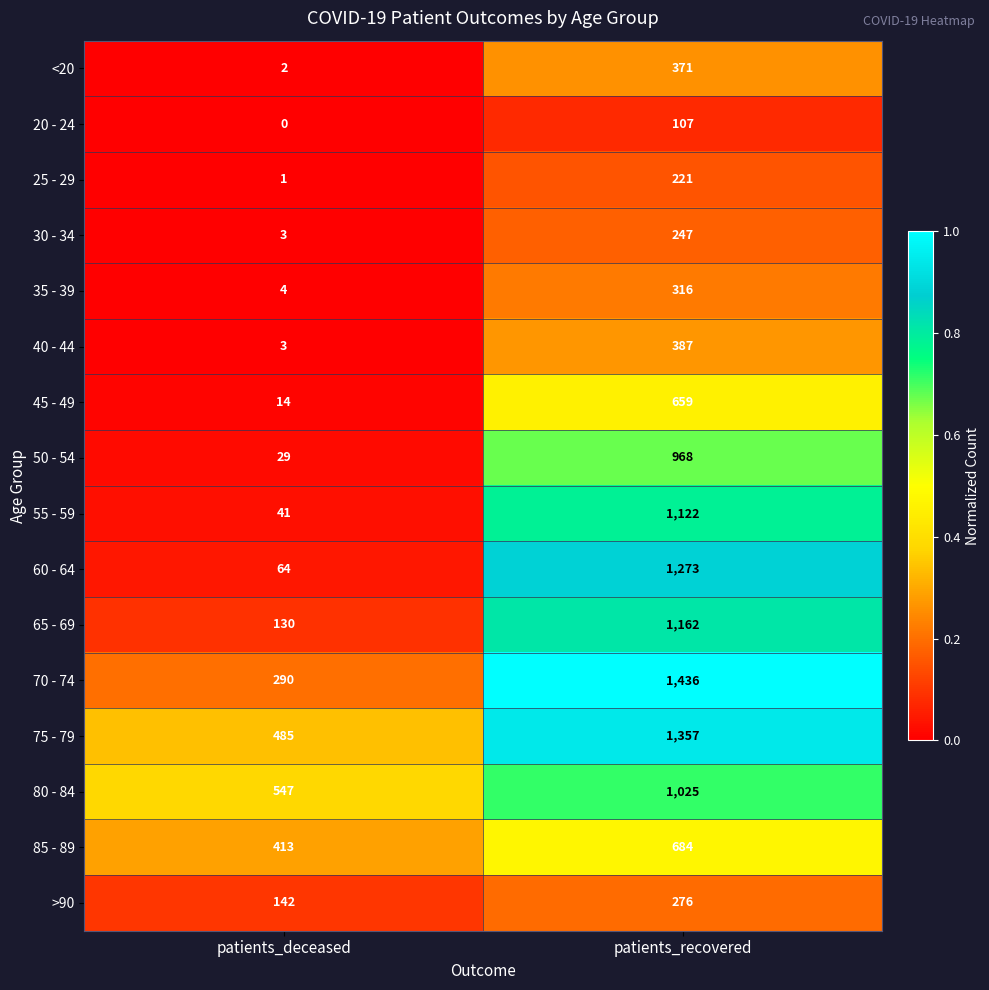

The value of 70 - 74 at patients_deceased is 177. True or false?

False